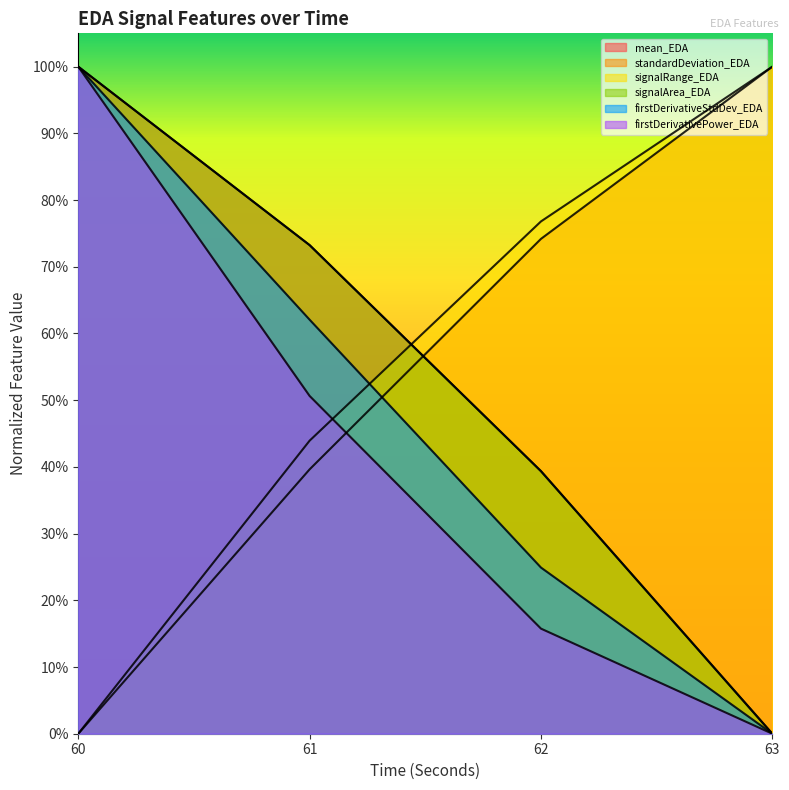

The value of signalRange_EDA at 63 is 1.8. True or false?

False